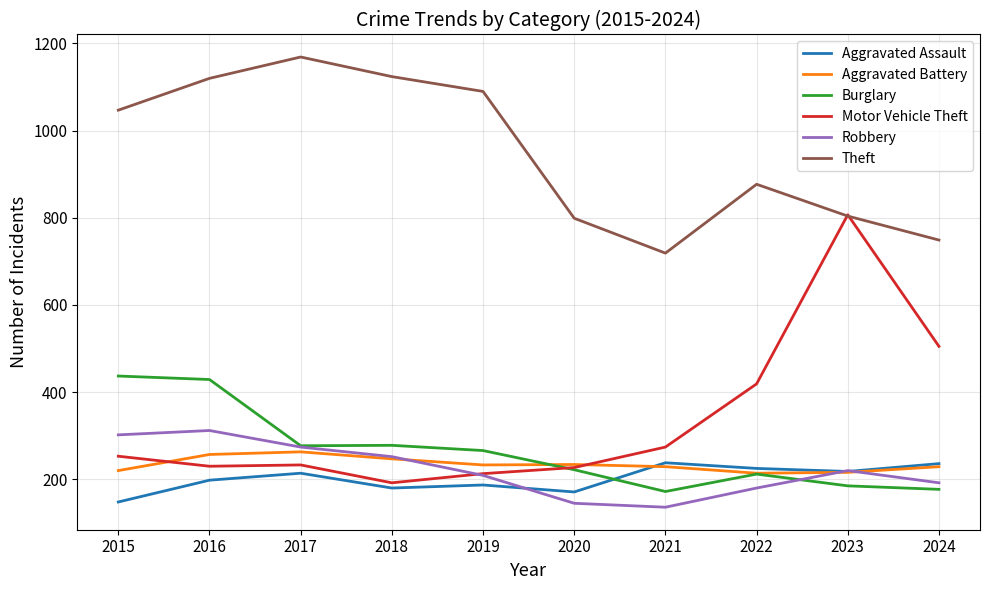

What is the difference between the Aggravated Battery values at 2018 and 2017?

16